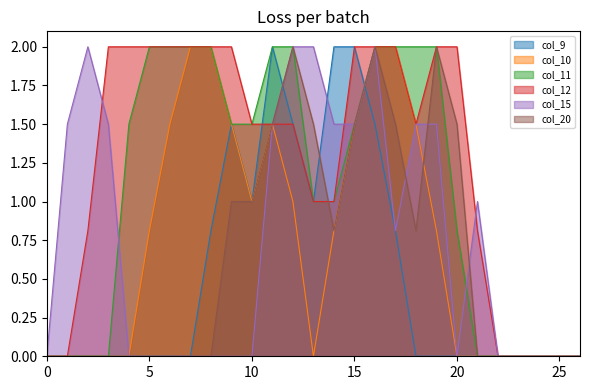

What is the greatest value displayed?

2.0